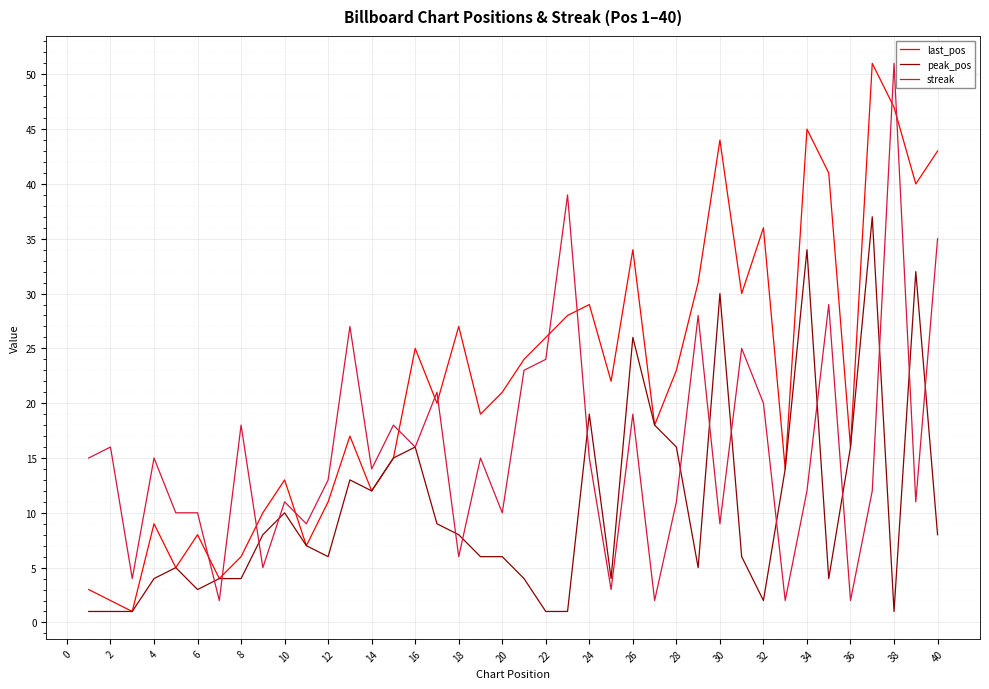

What is the highest value of the streak series?

51